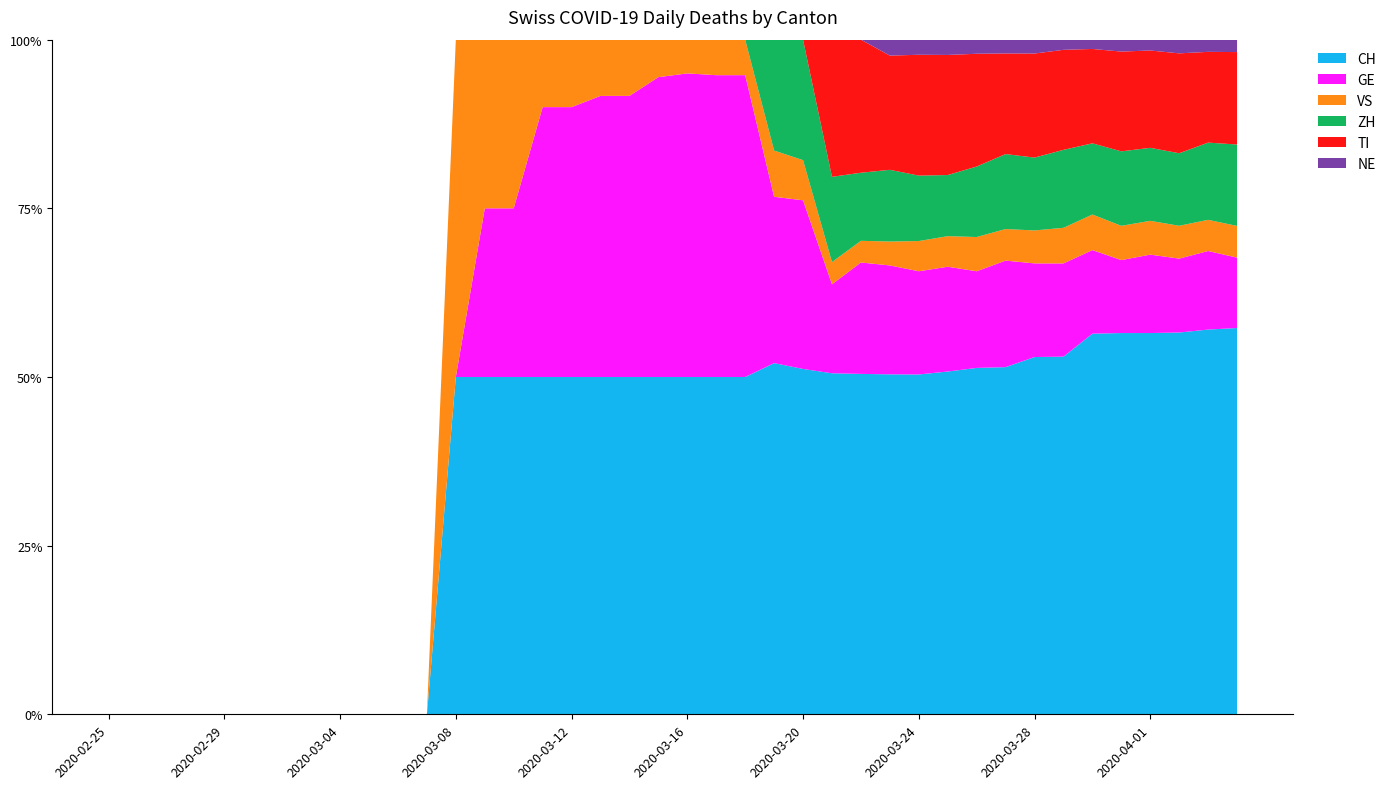

Reading right to left, what are all the values shown in this chart?

CH: 280	284	279	282	256	246	211	206	176	172	157	135	128	110	92	43	38	19	19	10	9	6	6	5	5	2	2	1	0	0	0	0	0	0	0	0	0	0	0	0
GE: 51	58	54	58	49	54	55	54	54	48	48	41	41	36	24	21	18	17	17	9	8	5	5	4	4	1	1	0	0	0	0	0	0	0	0	0	0	0	0	0
VS: 23	23	24	25	23	23	21	19	16	17	14	12	9	7	6	5	5	2	2	1	1	1	1	1	1	1	1	1	0	0	0	0	0	0	0	0	0	0	0	0
ZH: 59	57	53	54	50	46	46	42	38	35	28	26	27	22	23	15	12	0	0	0	0	0	0	0	0	0	0	0	0	0	0	0	0	0	0	0	0	0	0	0
TI: 67	67	73	72	67	61	59	60	51	56	55	48	43	43	37	0	0	0	0	0	0	0	0	0	0	0	0	0	0	0	0	0	0	0	0	0	0	0	0	0
NE: 9	9	10	8	8	6	6	8	7	7	7	6	6	0	0	0	0	0	0	0	0	0	0	0	0	0	0	0	0	0	0	0	0	0	0	0	0	0	0	0